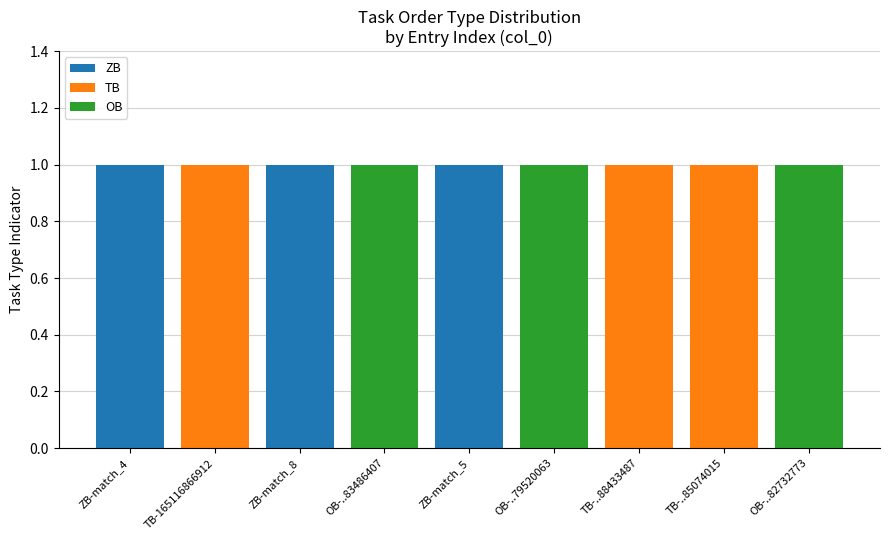

True or false: ZB has a value of 1 at ZB-match_4.

True